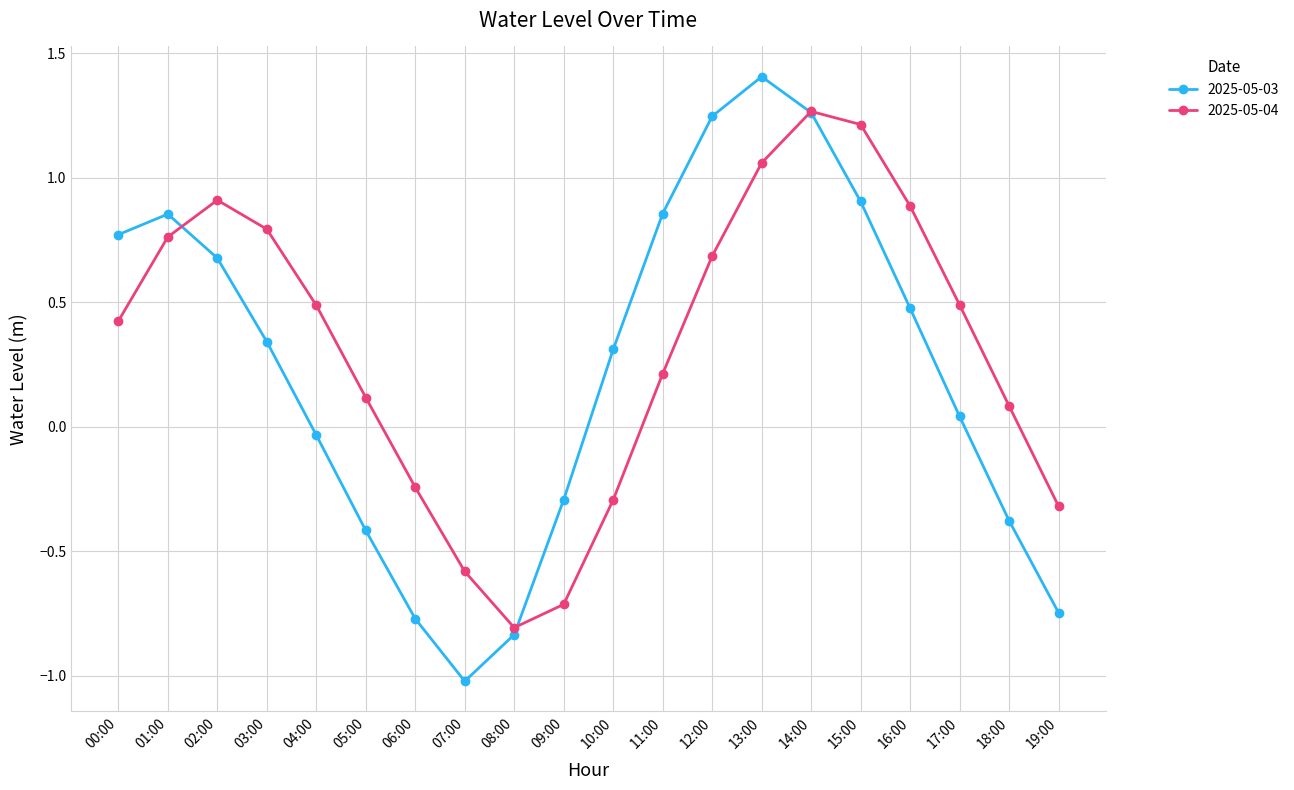

Which series has the widest spread of values?

2025-05-03